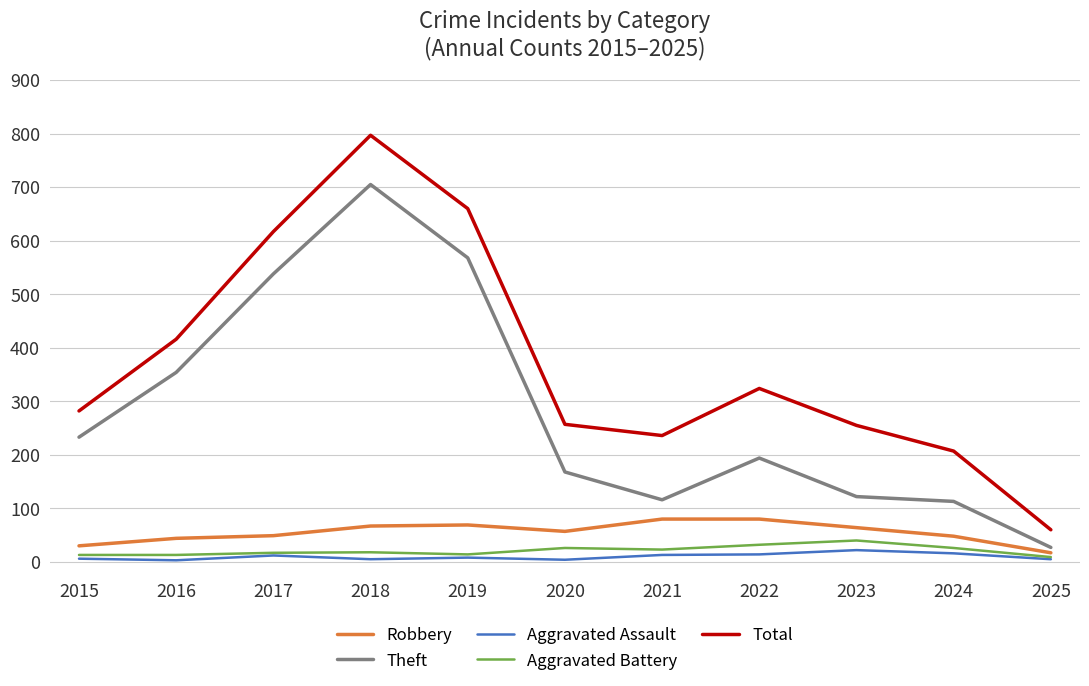

True or false: Total has more than 0 points higher than both neighbors.

True